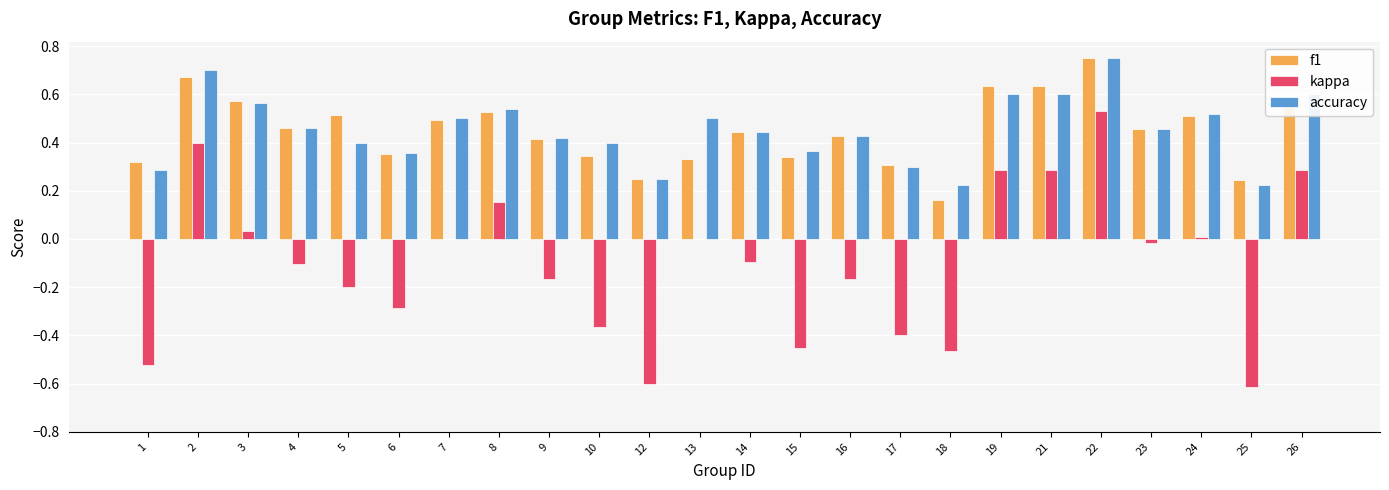

At which category is the sum across all series the highest?

22